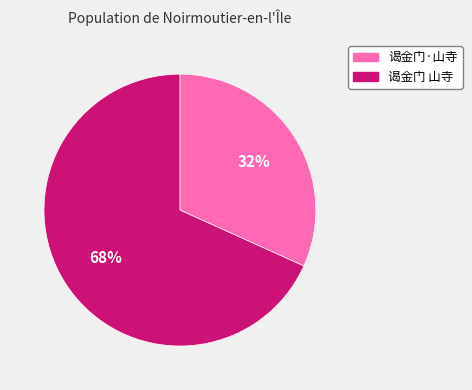

Is it true that 谒金门 山寺 is 68% of the pie?

True